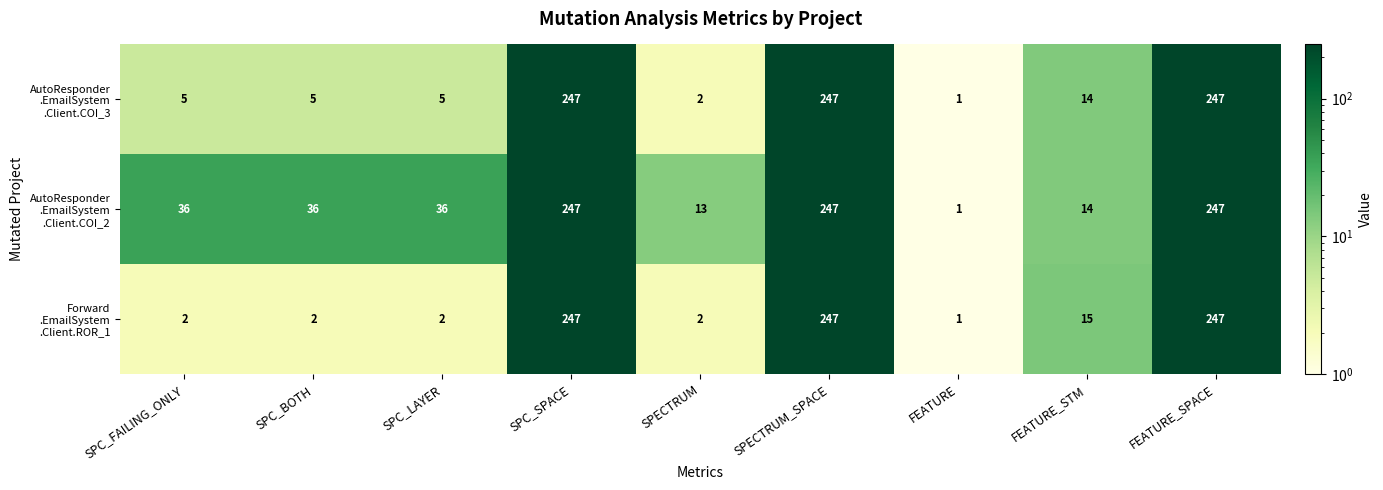

Which label corresponds to the smallest value in the chart?

FEATURE